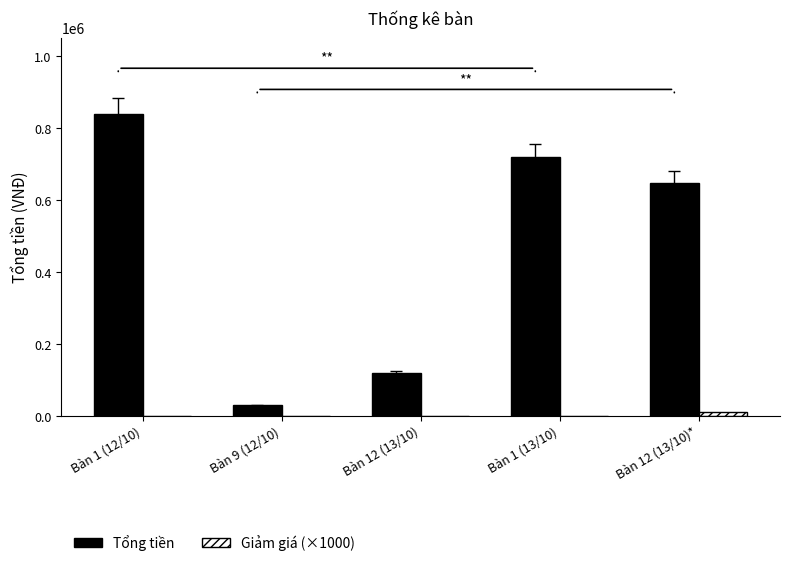

At which category does the chart reach its peak across all series?

Bàn 1 (12/10)